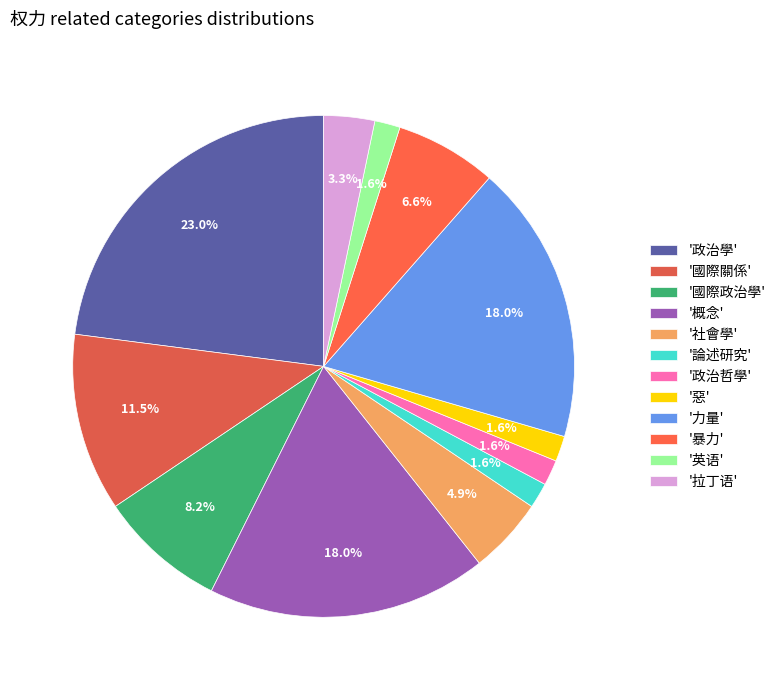

How many segments does this pie chart have?

12